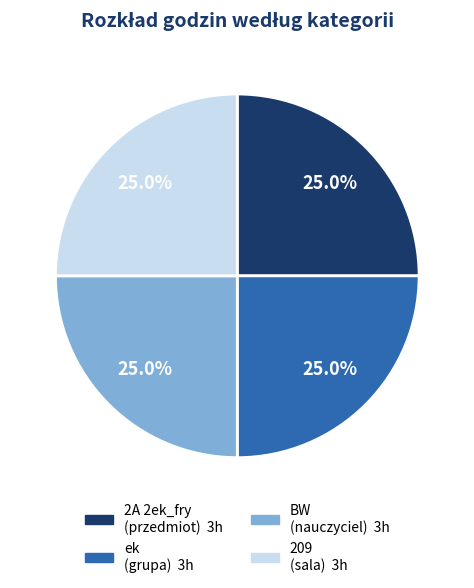

Does any single category account for the majority?

No